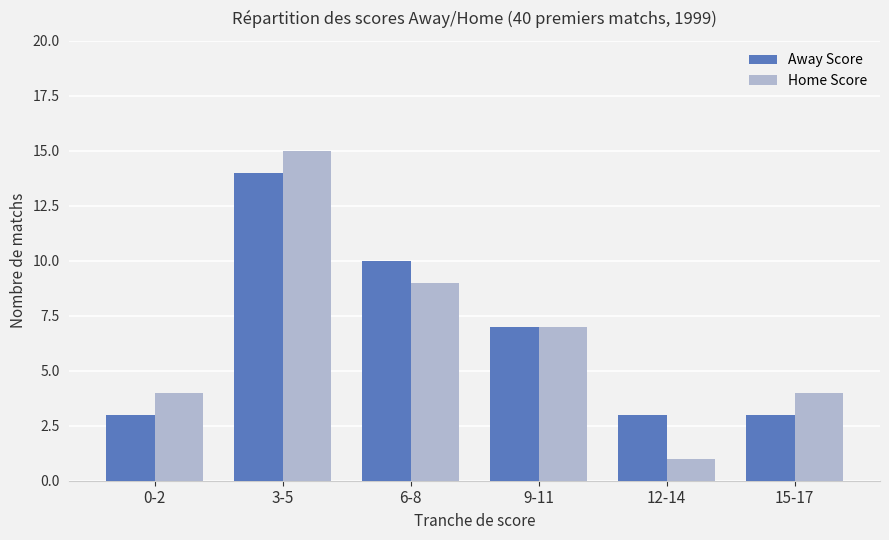

What value does the Home Score series have at 6-8?

9